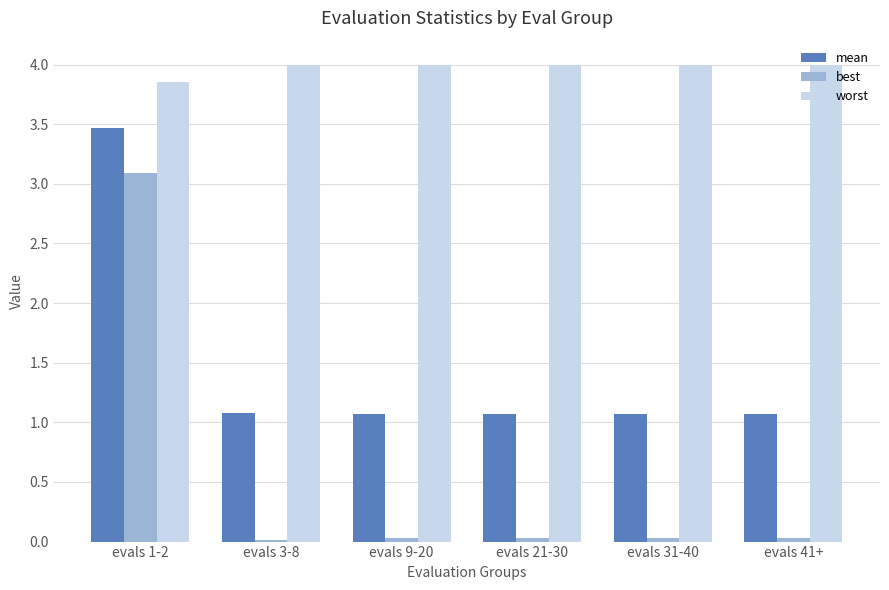

The mean series shows 1.1 at evals 3-8. True or false?

True